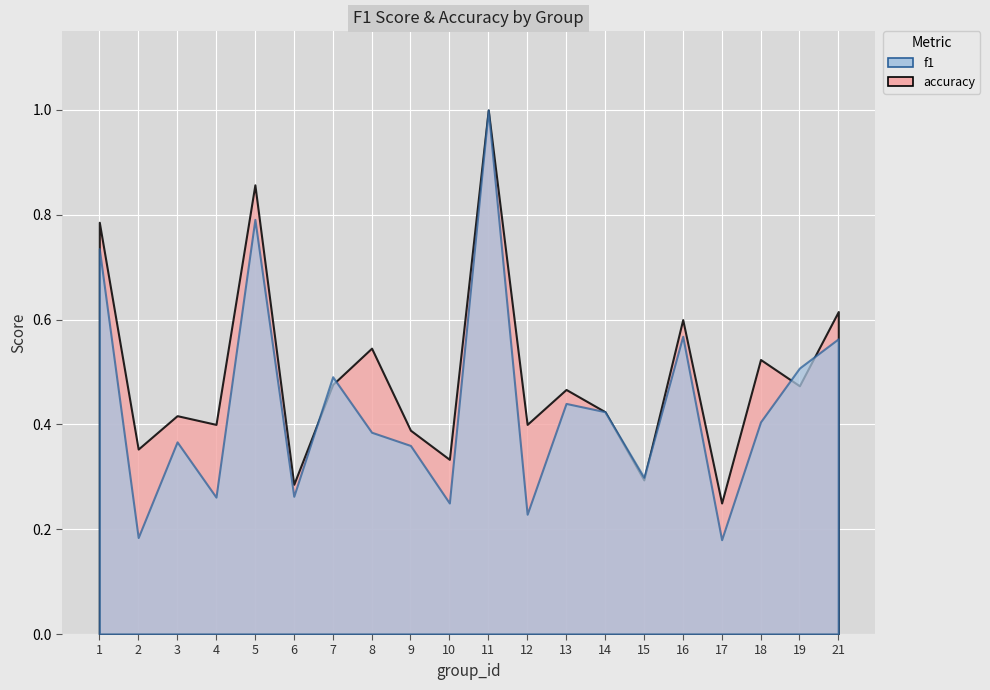

Where is the first local maximum for accuracy?

3